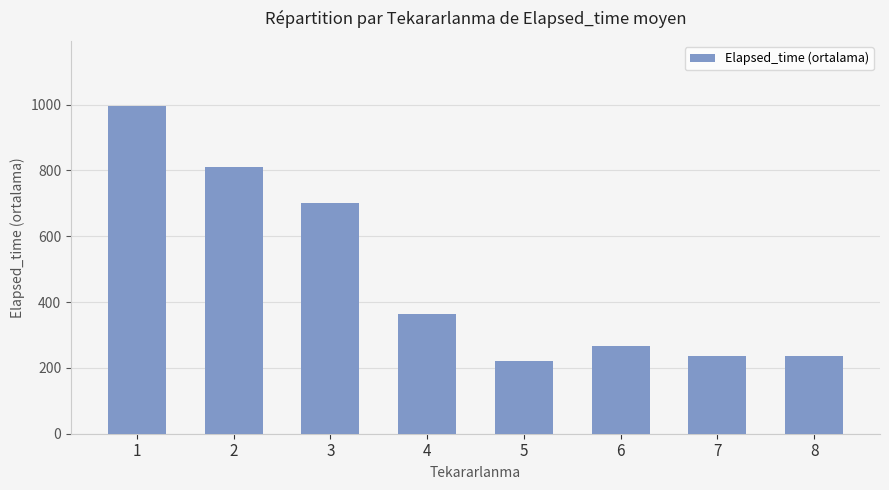

What is the value of the 4th bar from the left?

365.0